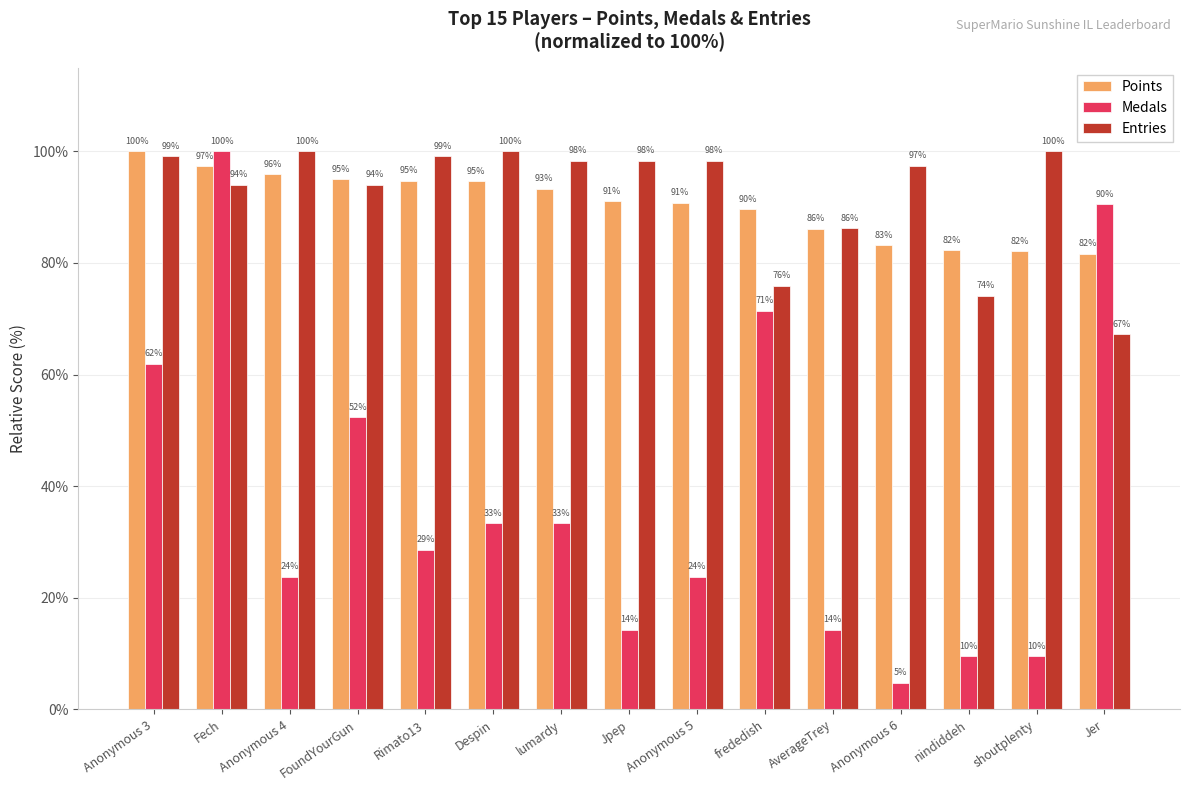

What is the difference between the maximum and minimum values in the Points series?

18.3